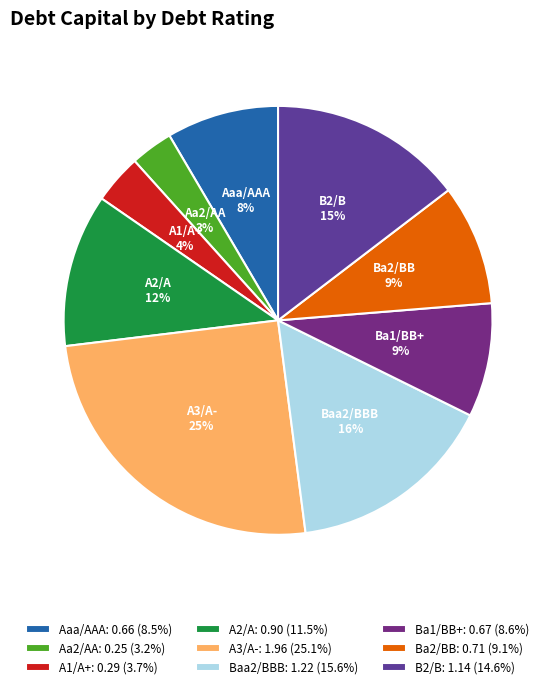

To the nearest percent, what is the difference between the A1/A+ and Baa2/BBB slice percentages?

12%